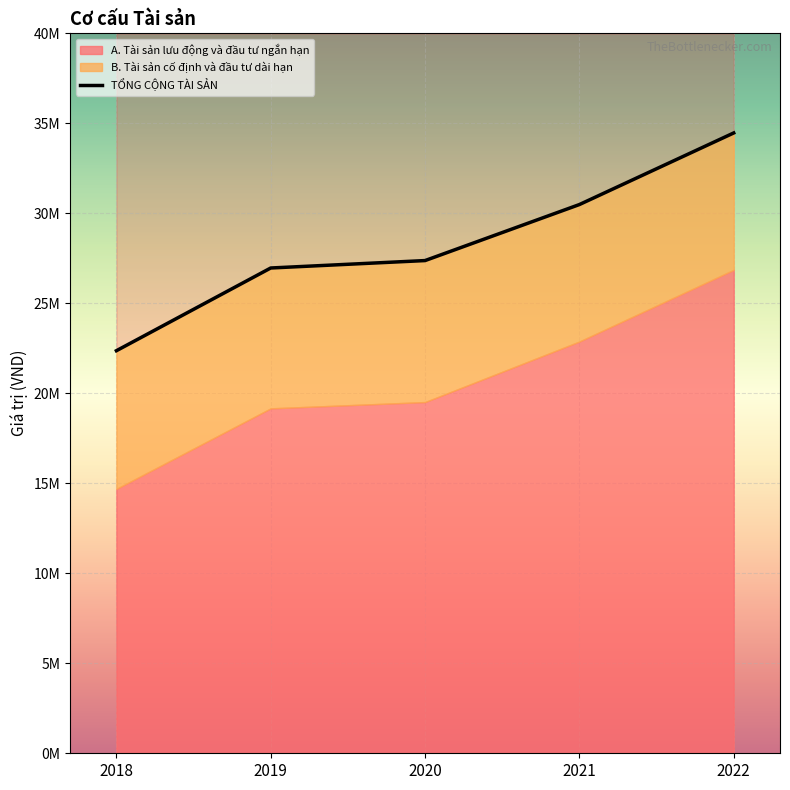

What is the sum of the values at 2018 and 2019?

49329219